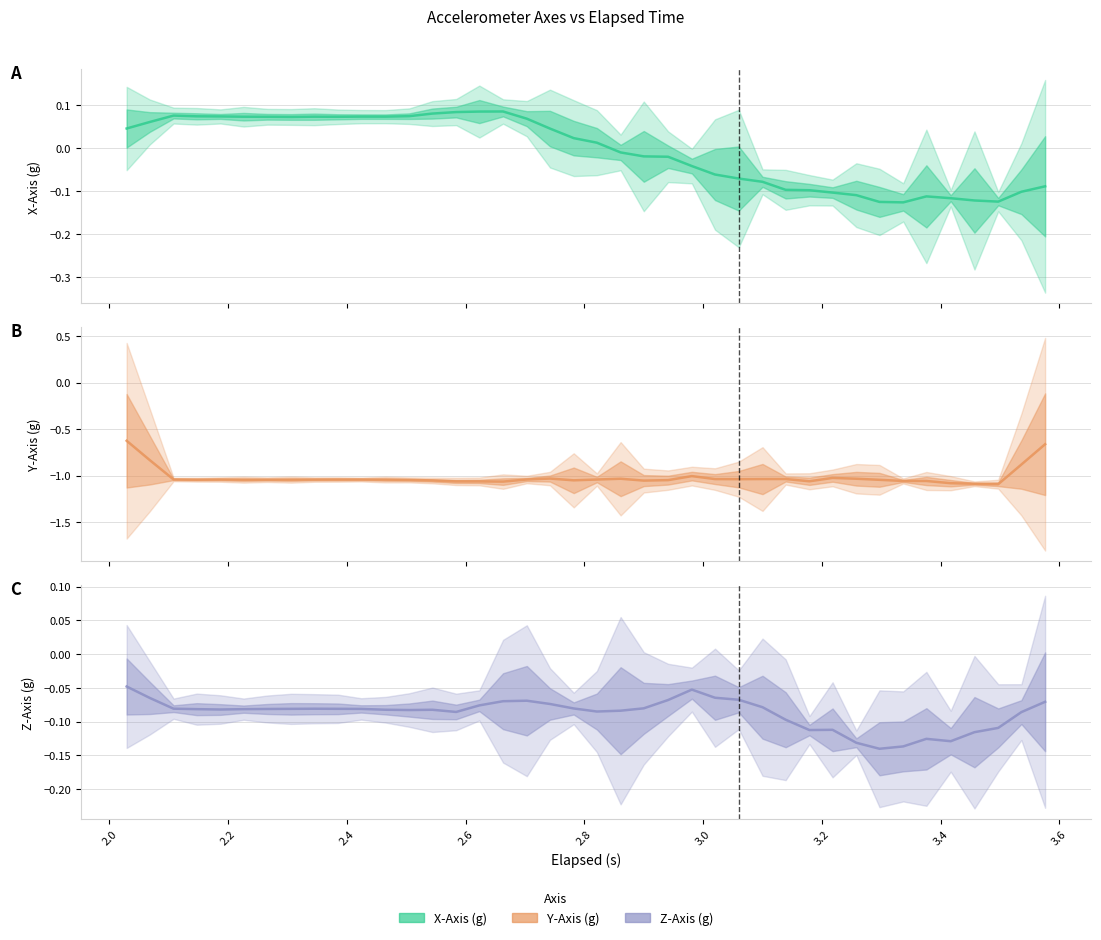

Which series has the largest range (max minus min)?

Y-Axis (g)